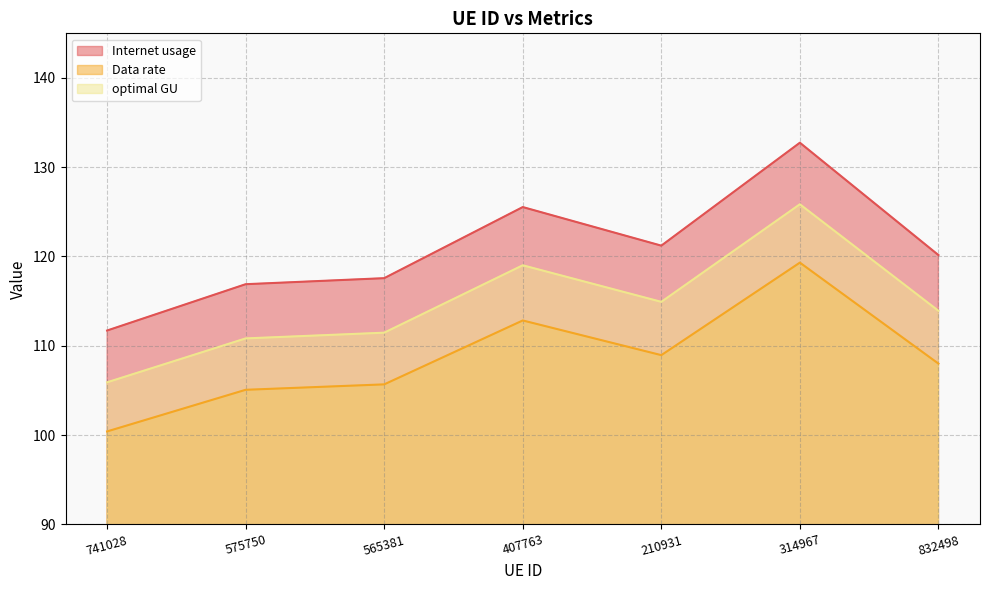

Where is the first local minimum for optimal GU?

210931